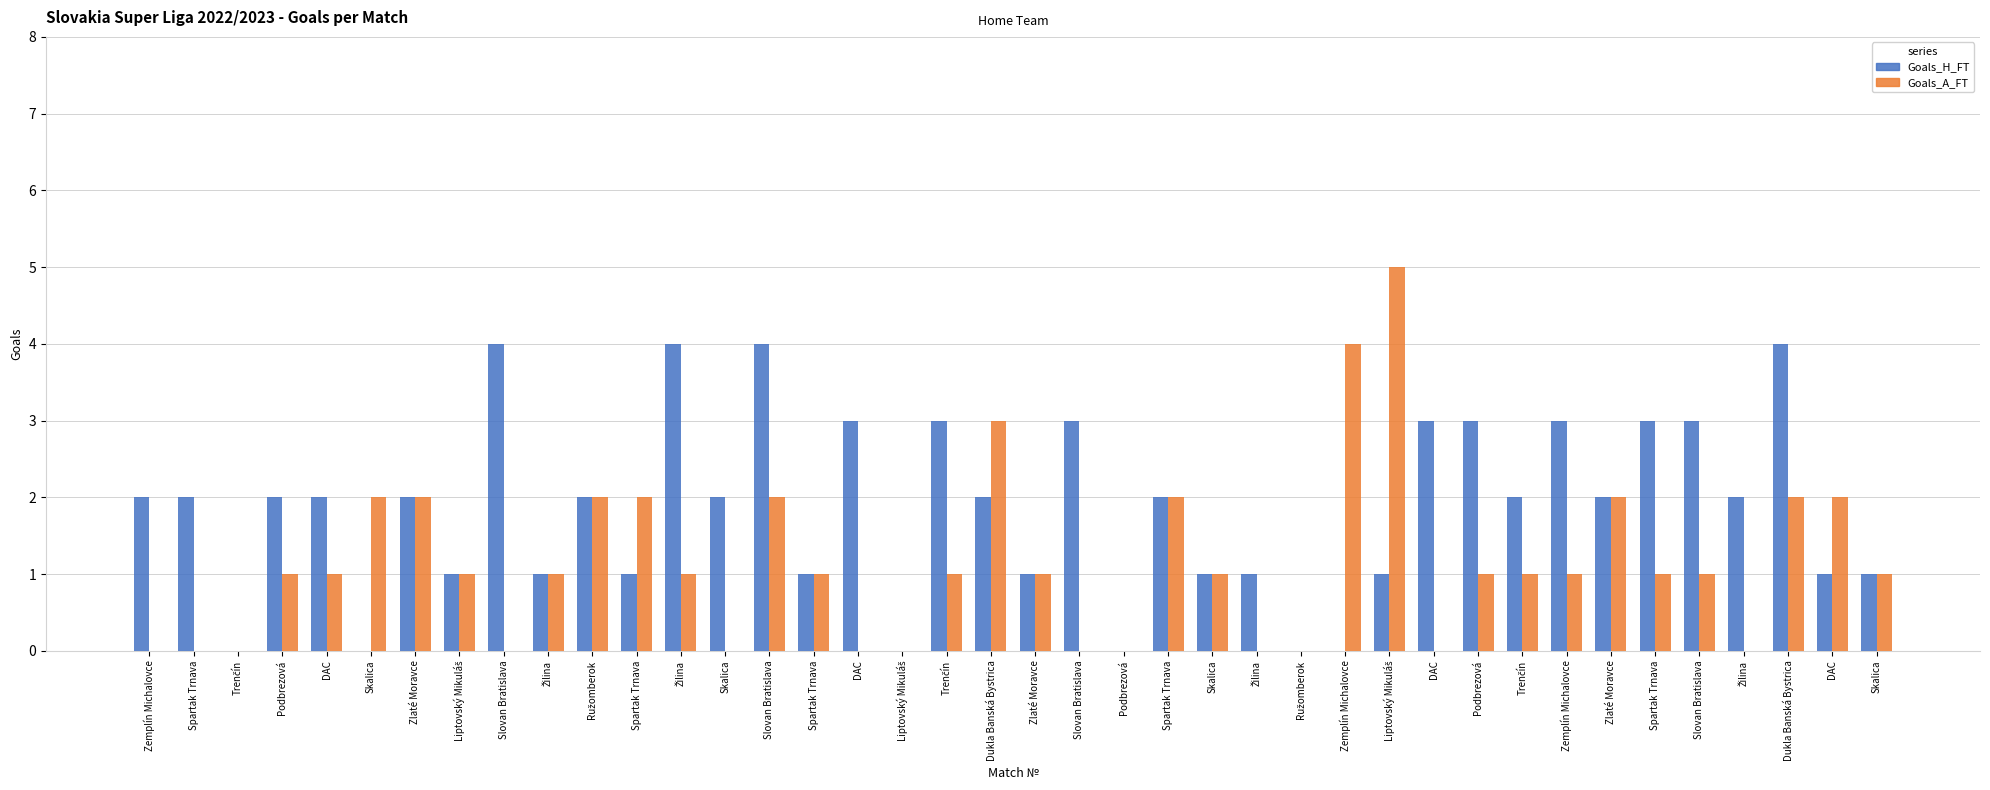

Is the value of Goals_A_FT at Žilina greater than the value of Goals_H_FT at Zemplín Michalovce?

No